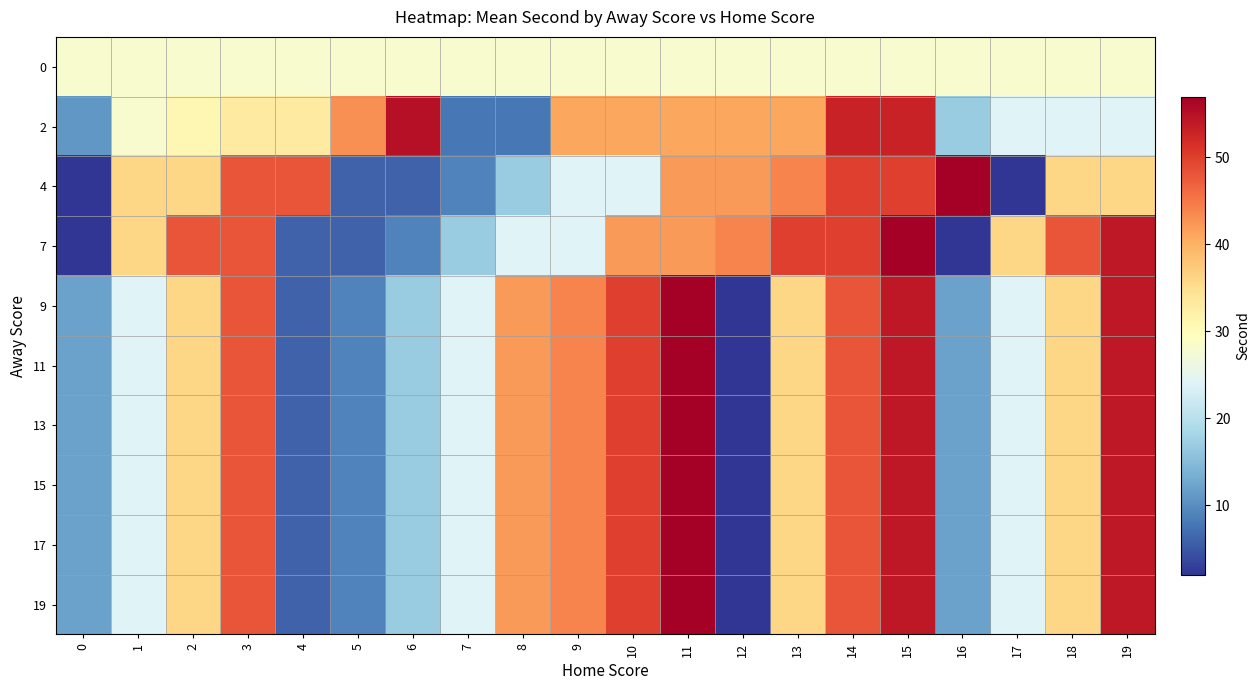

Which series has the widest spread of values?

4